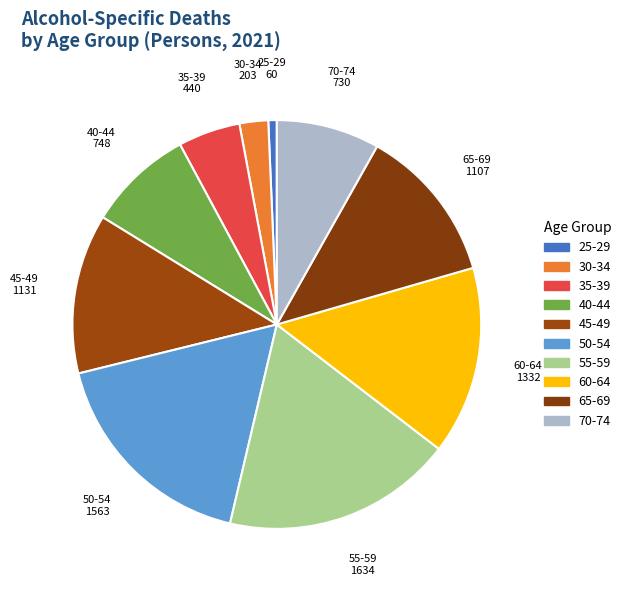

Count the number of slices in the pie.

10